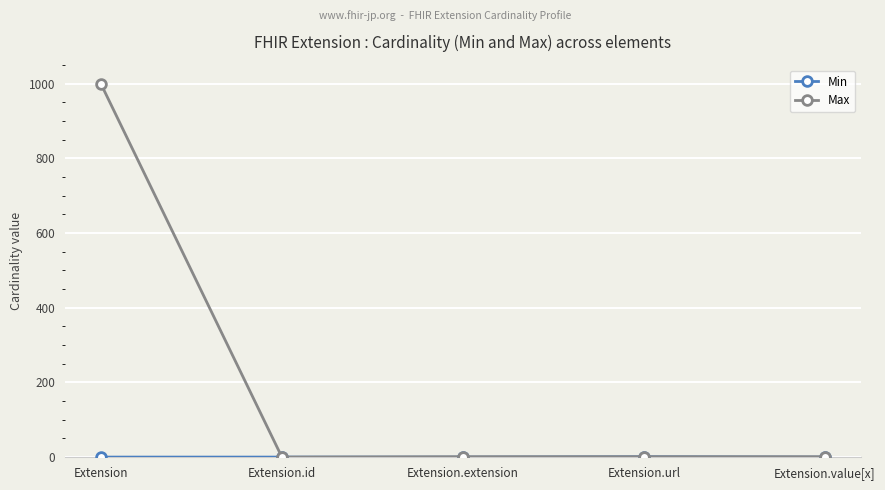

Count the number of data series in this chart.

2